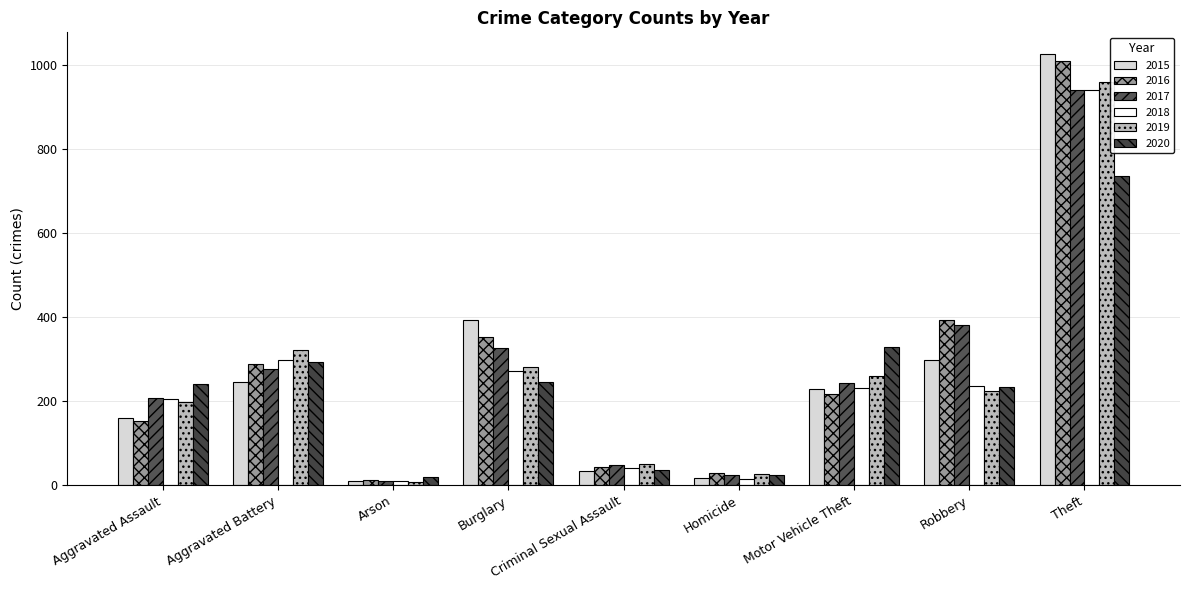

How many series are shown in this chart?

6